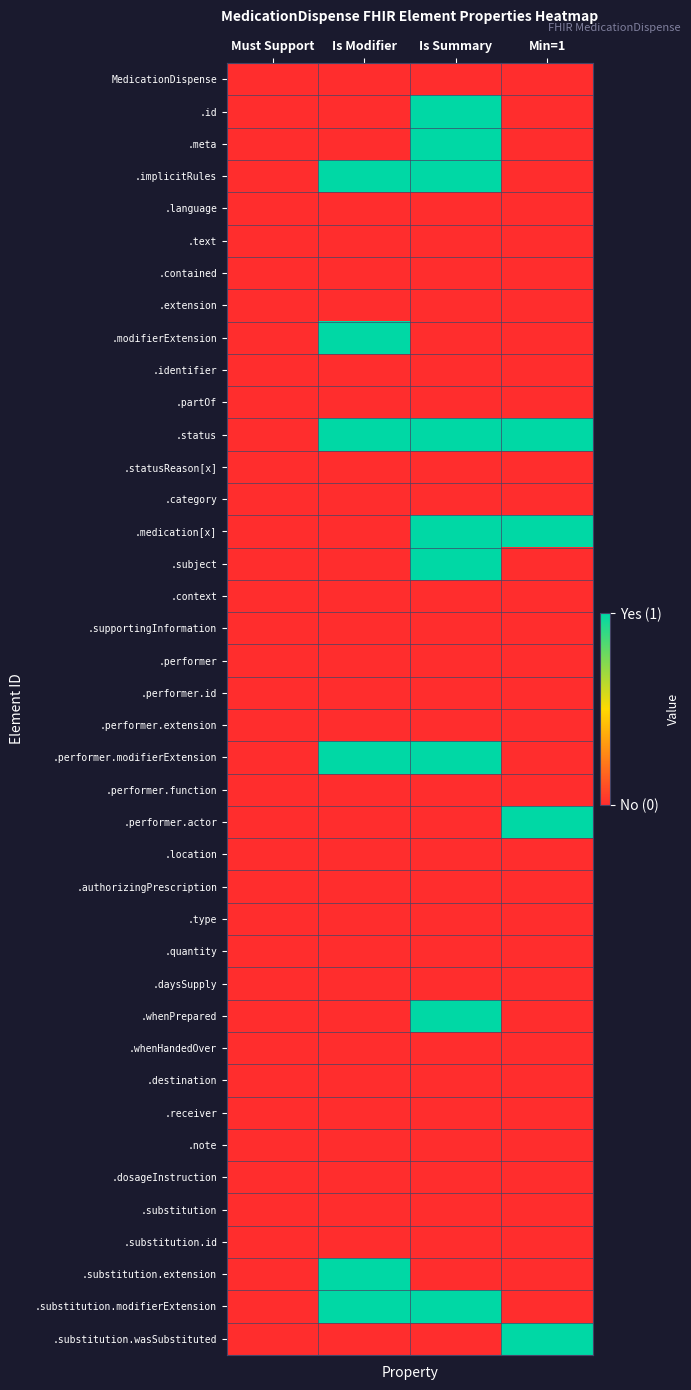

What is the difference between the highest and lowest values at Is Summary?

1